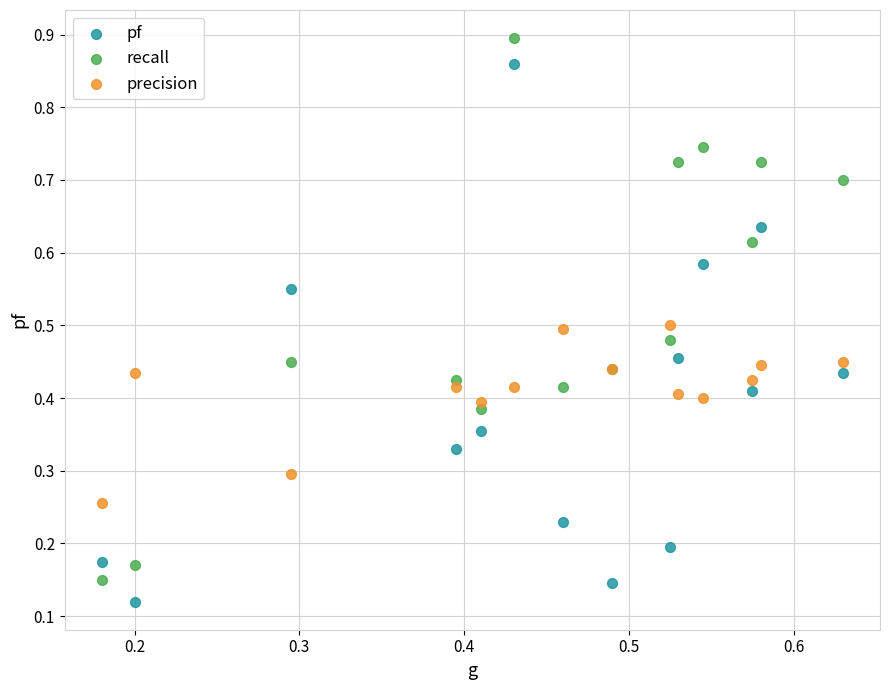

Which series reaches the maximum Y coordinate?

recall